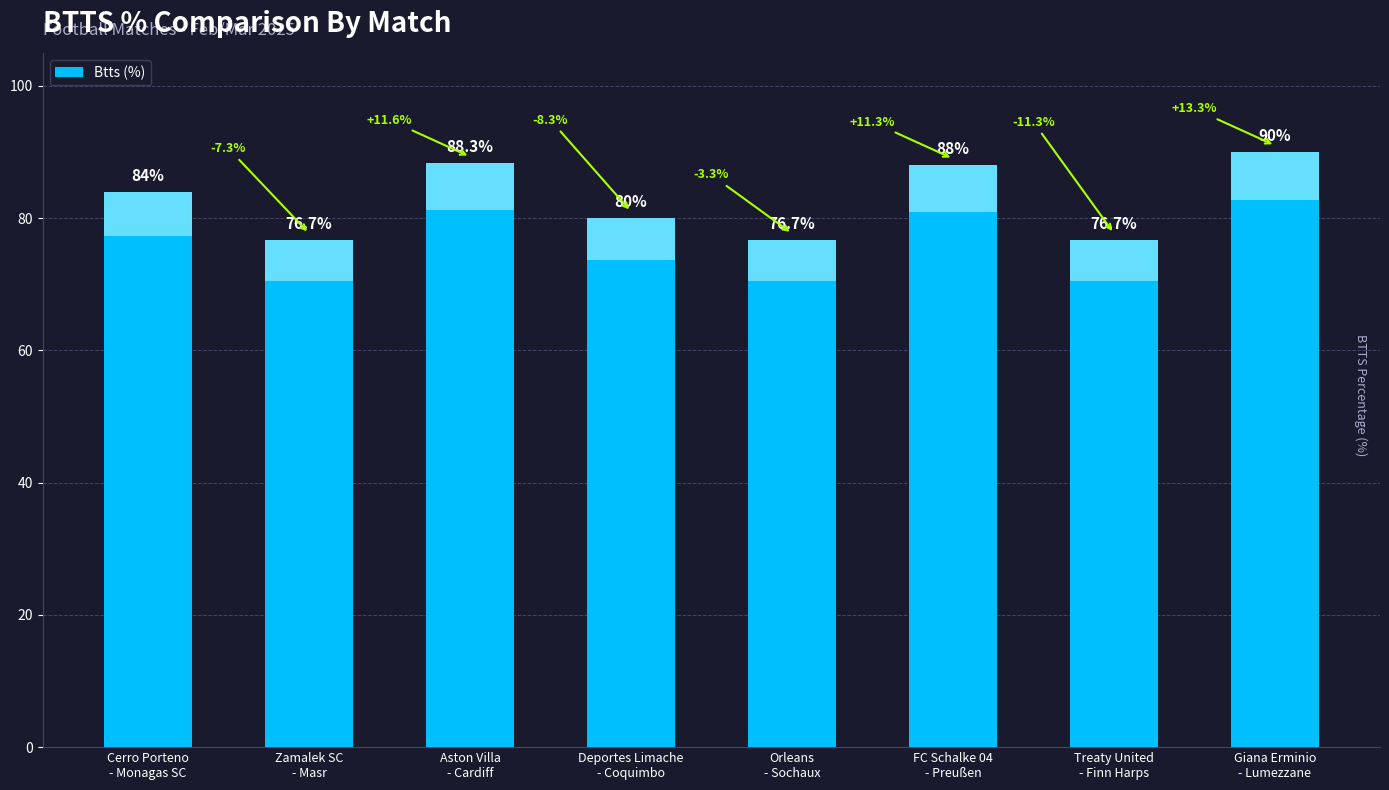

Is it true that the value at Orleans
- Sochaux is 76.7?

True